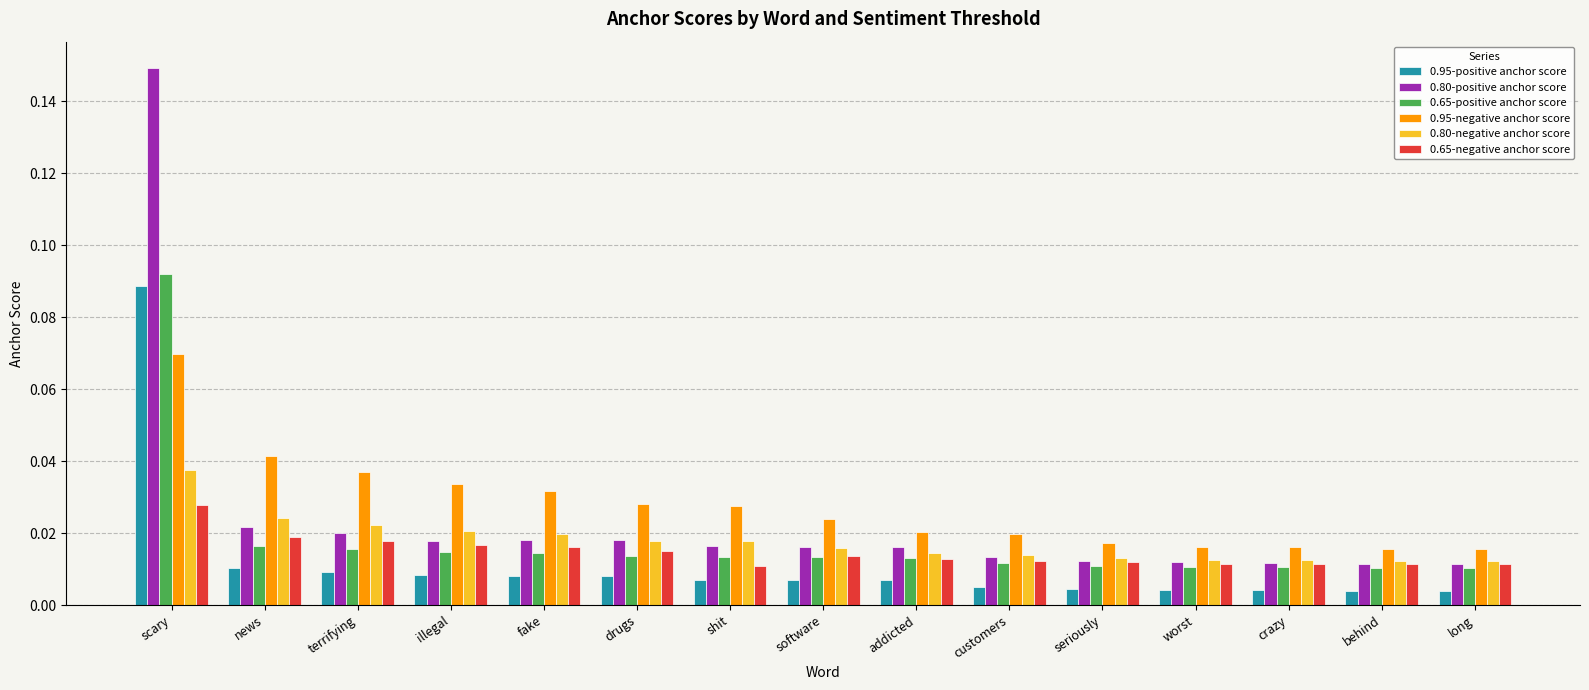

At which label does 0.65-positive anchor score reach its peak?

scary